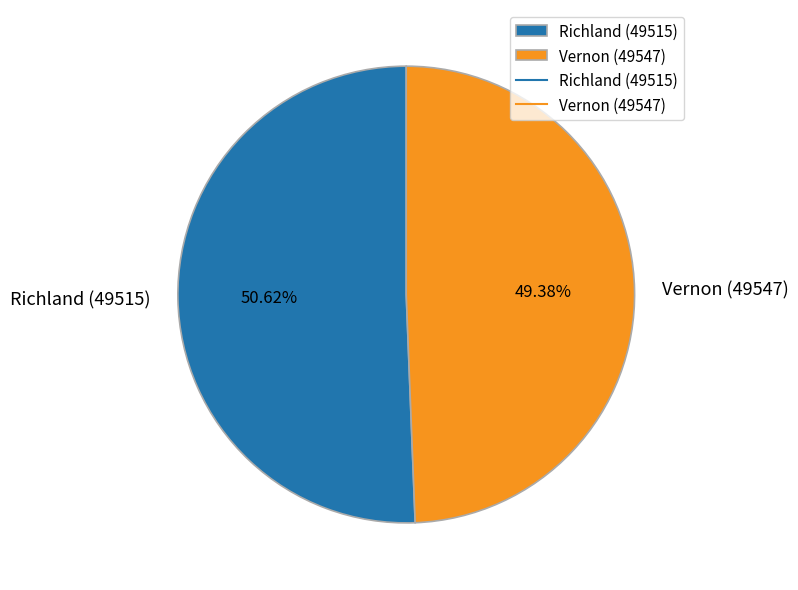

To the nearest percent, what percentage of the pie is Vernon (49547)?

49%